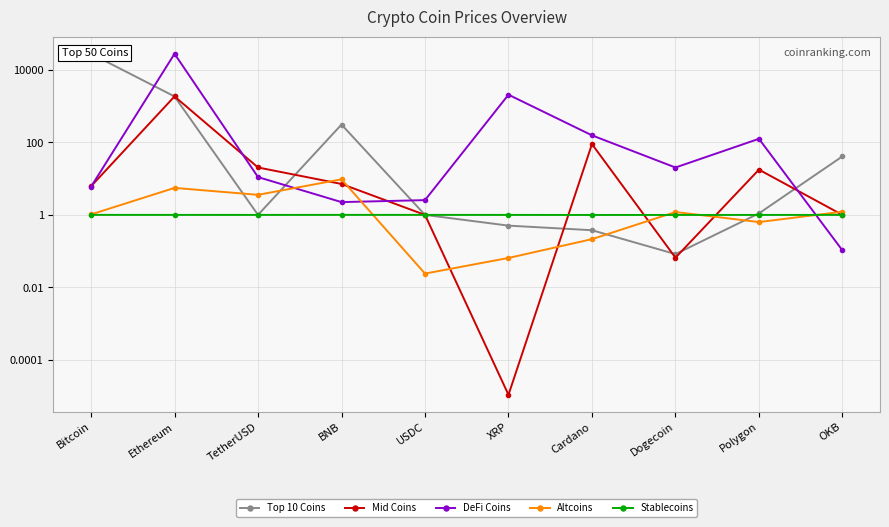

Which series has the largest total across all categories?

DeFi Coins